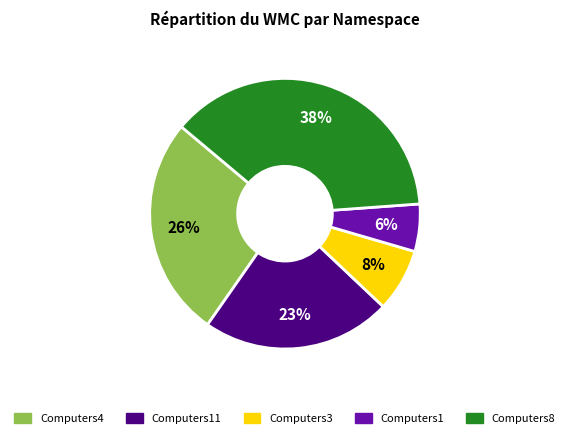

To the nearest percent, what is the difference between the largest and smallest slice percentages?

32%